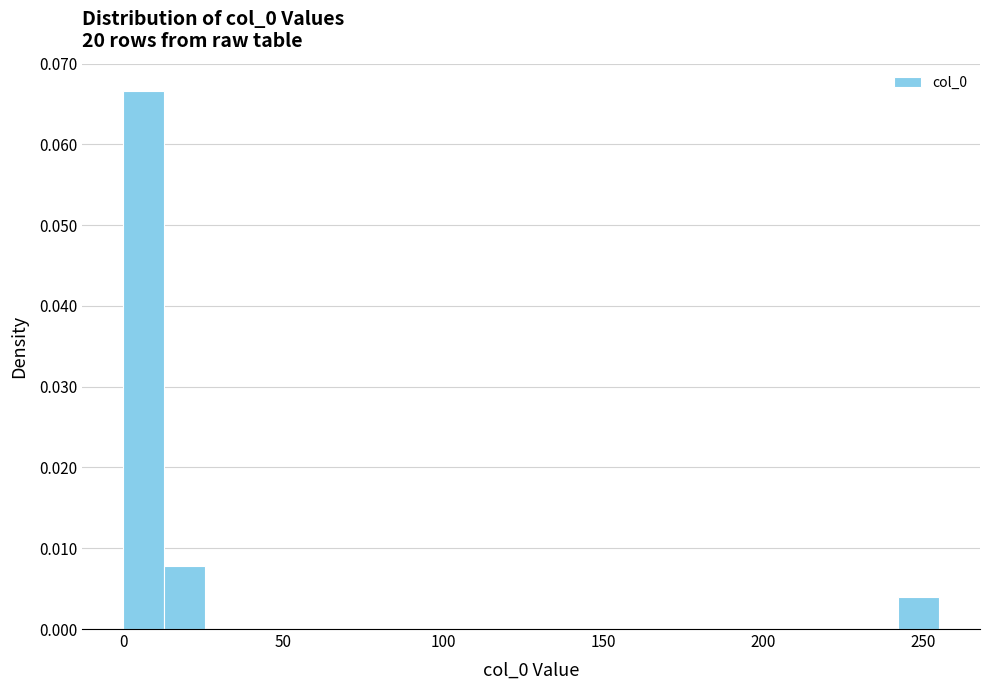

Around what value on the x-axis is the tallest bar? Give the approximate position of its centre, as read against the axis.

5